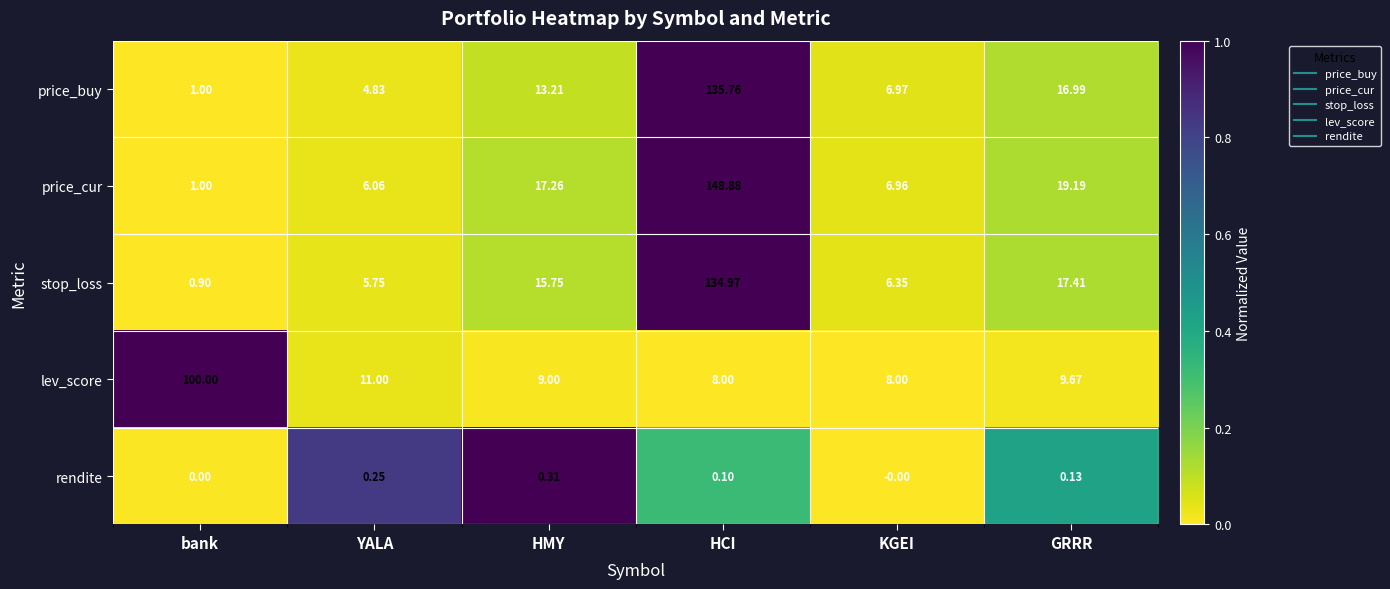

What is the total value across all series at bank?

102.9